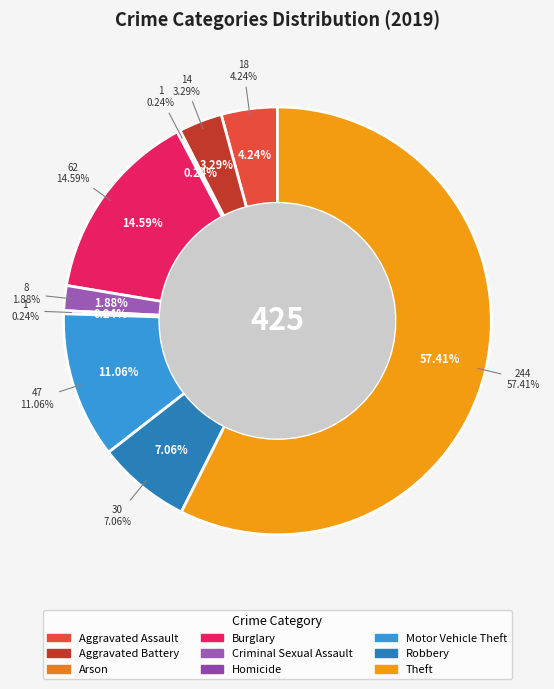

How many segments does this pie chart have?

9